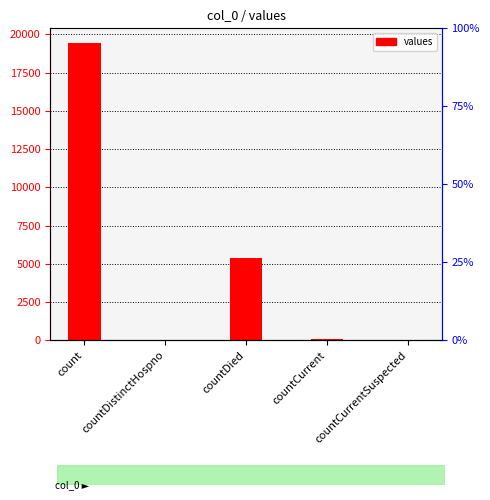

What is the difference between the maximum and minimum values?

19420